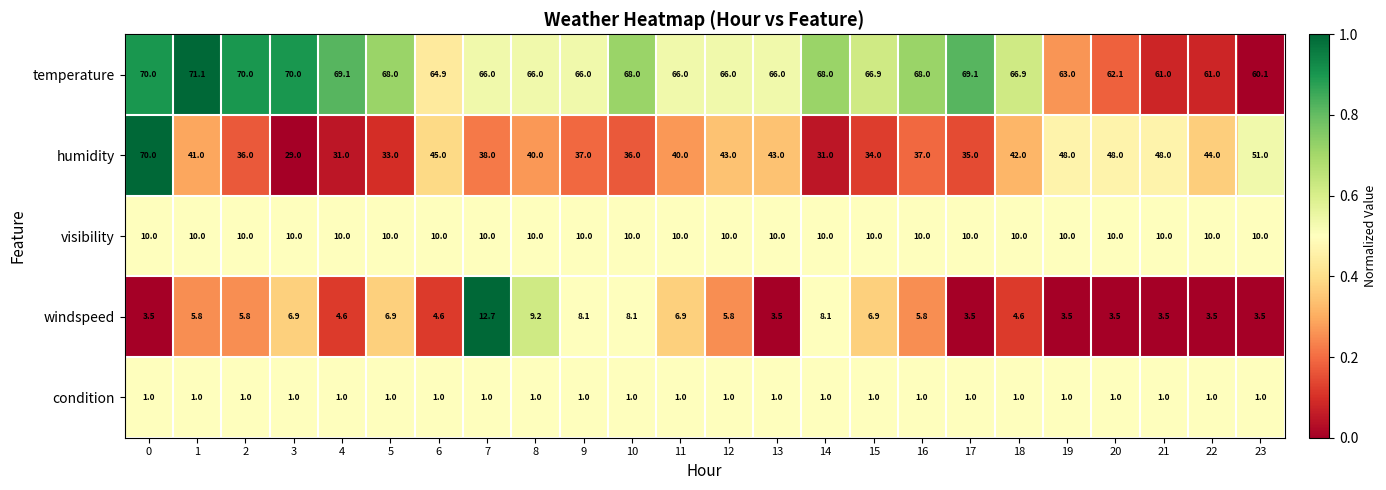

How many categories are shown in the chart?

24